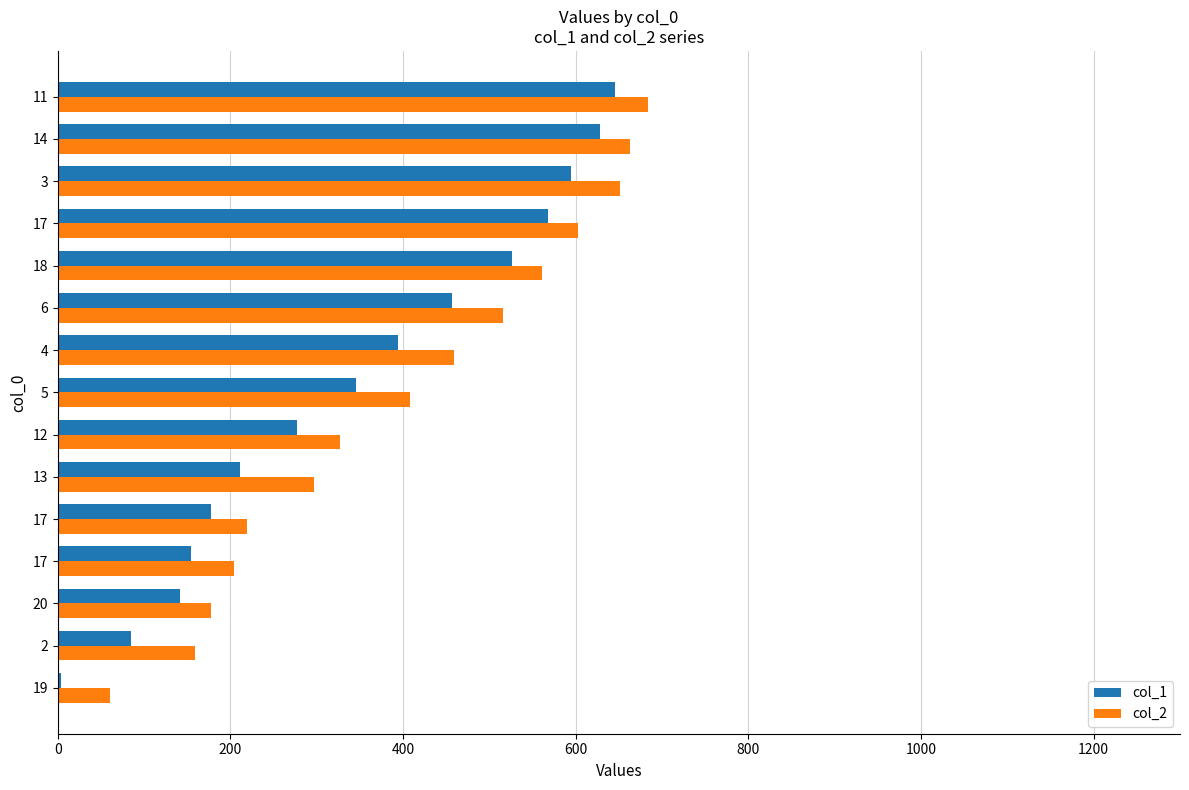

At which label is col_1 closest to 325?

5